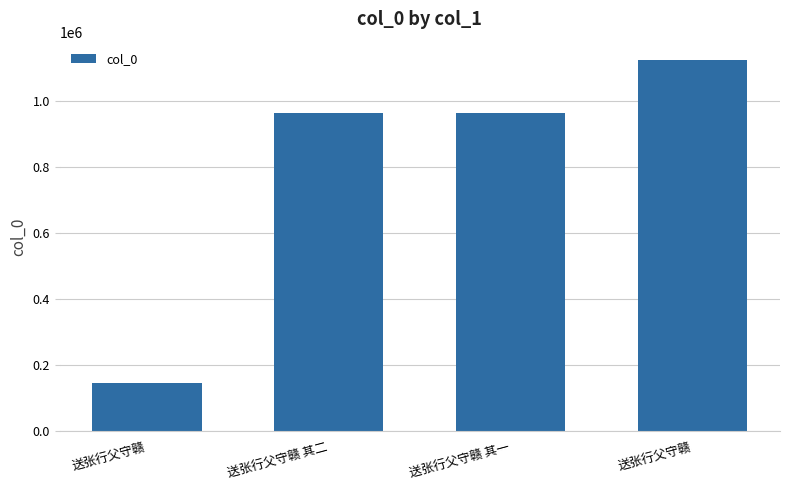

How many values are below 963681?

2